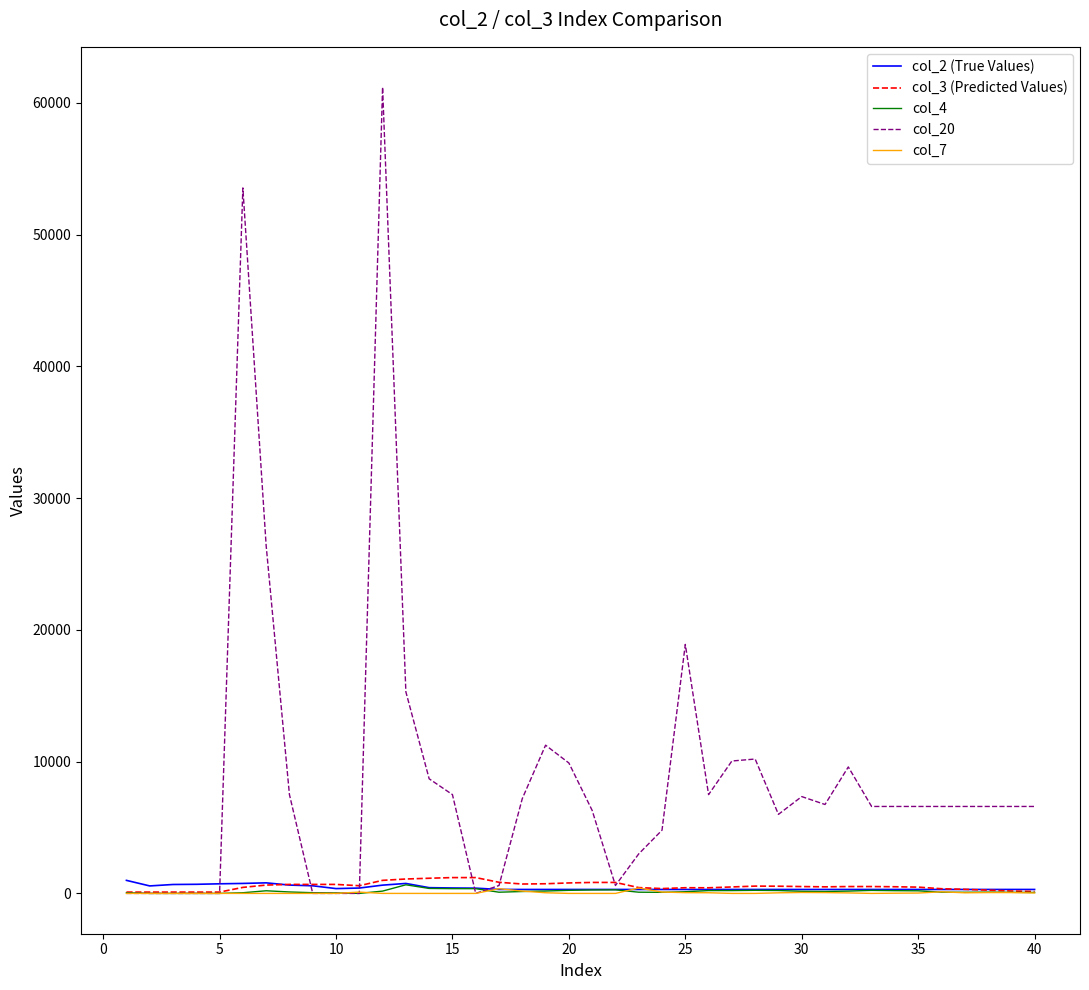

In col_20, how many points are higher than both neighbors (excluding endpoints)?

7